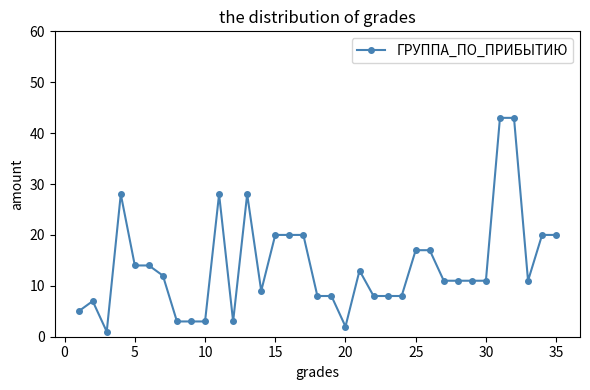

True or false: there are more than 2 points higher than both neighbors.

True